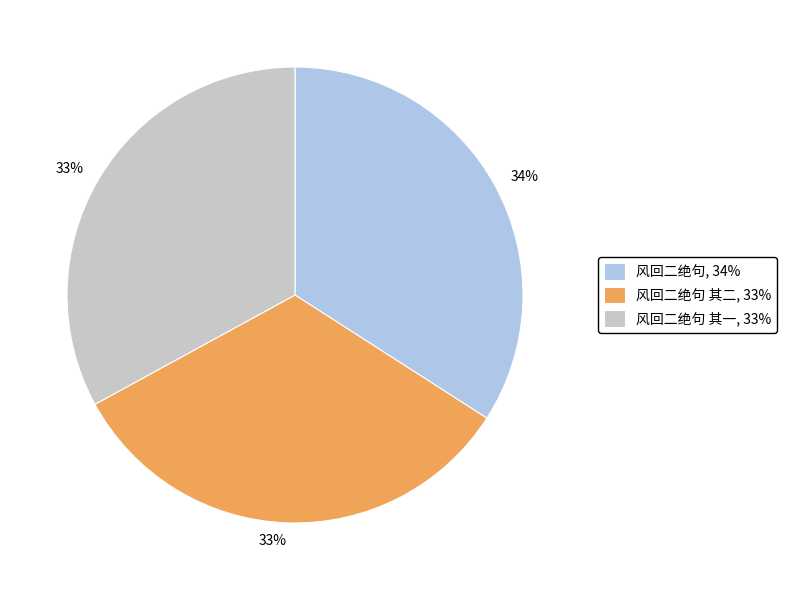

Is there a majority slice in this chart?

No